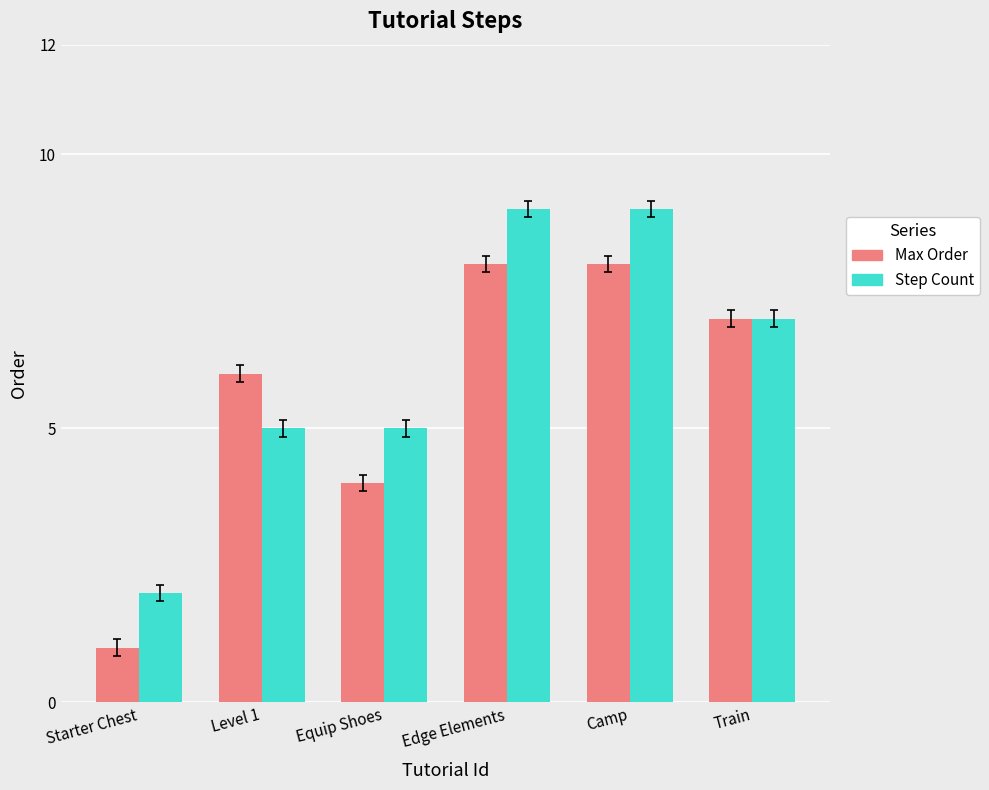

Is the value of Step Count at Starter Chest greater than the value of Max Order at Edge Elements?

No